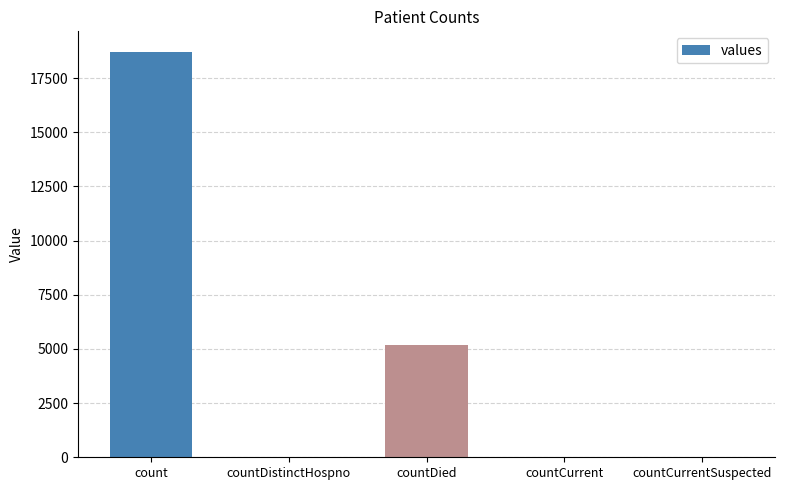

What is the difference between the values at count and countCurrent?

18694